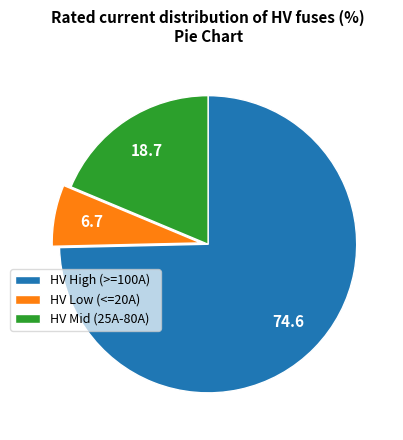

Rank the categories by value from highest to lowest.

HV High (>=100A), HV Mid (25A-80A), HV Low (<=20A)